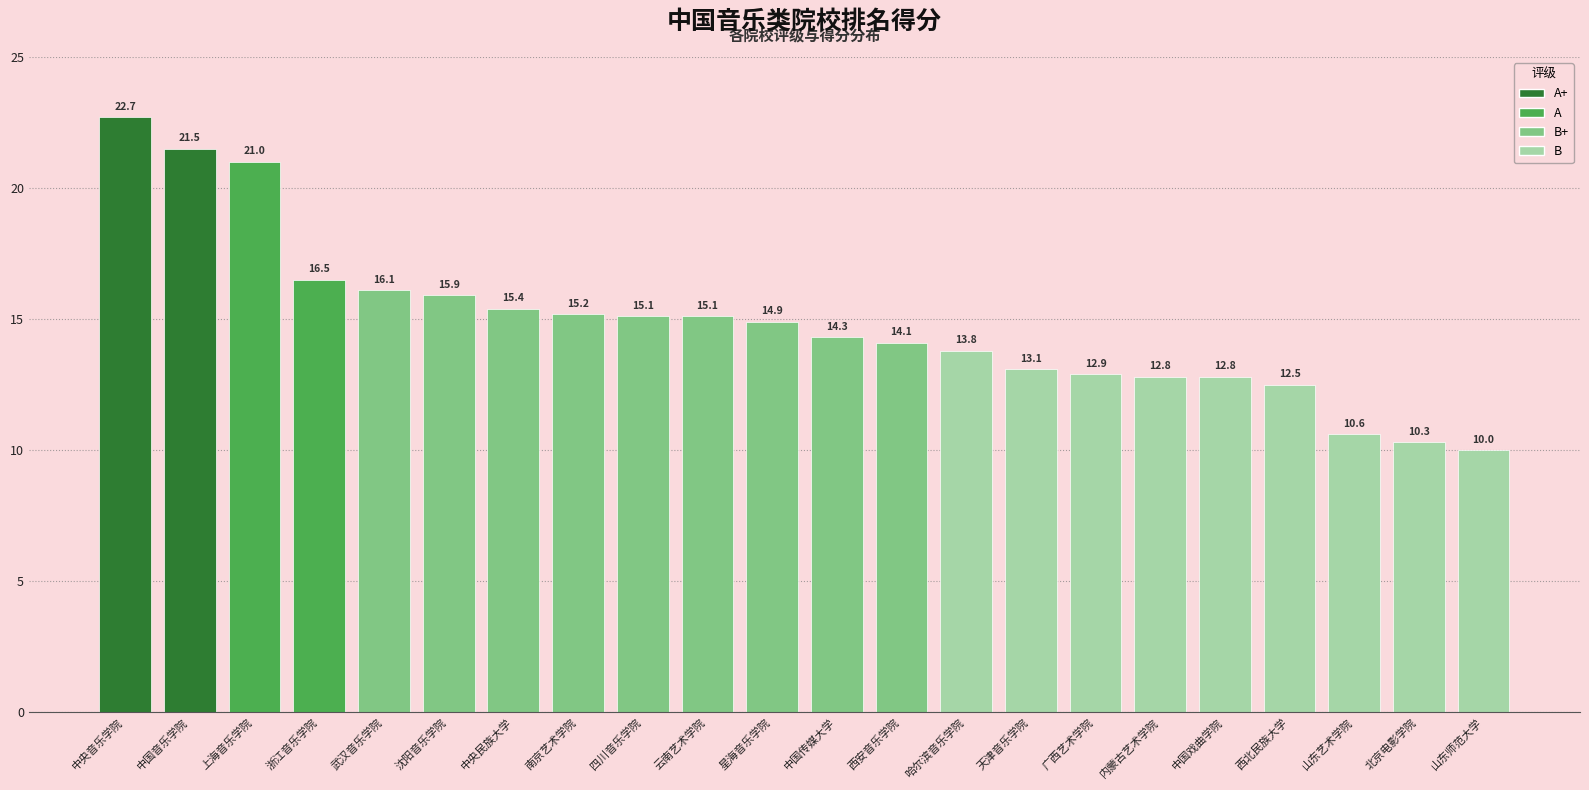

Is it true that the value at 浙江音乐学院 is 4.8?

False